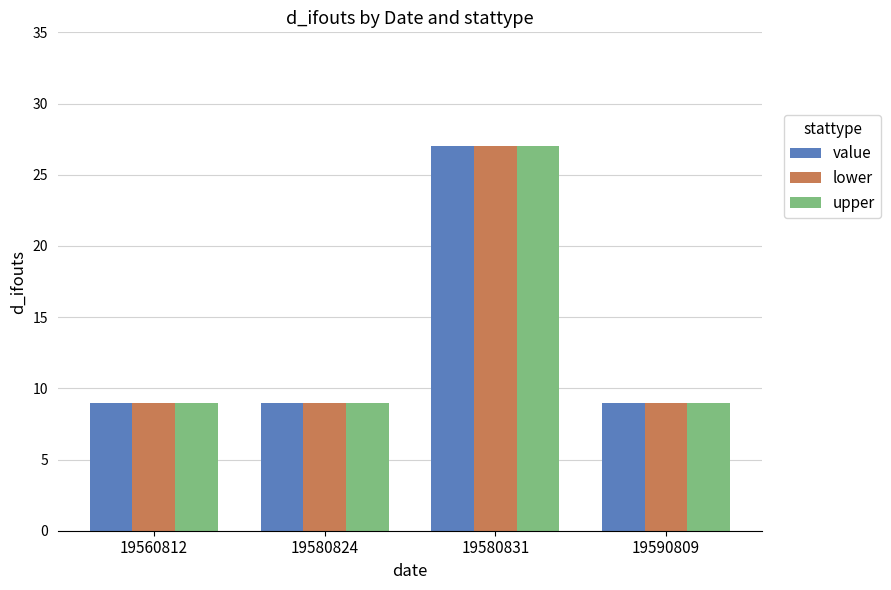

What is the sum of all upper values?

54